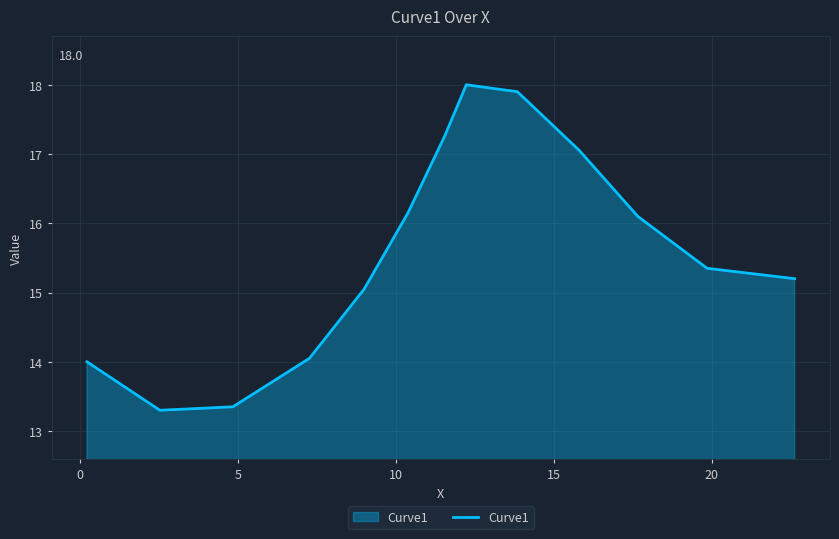

What is the difference between the maximum and minimum values?

4.7